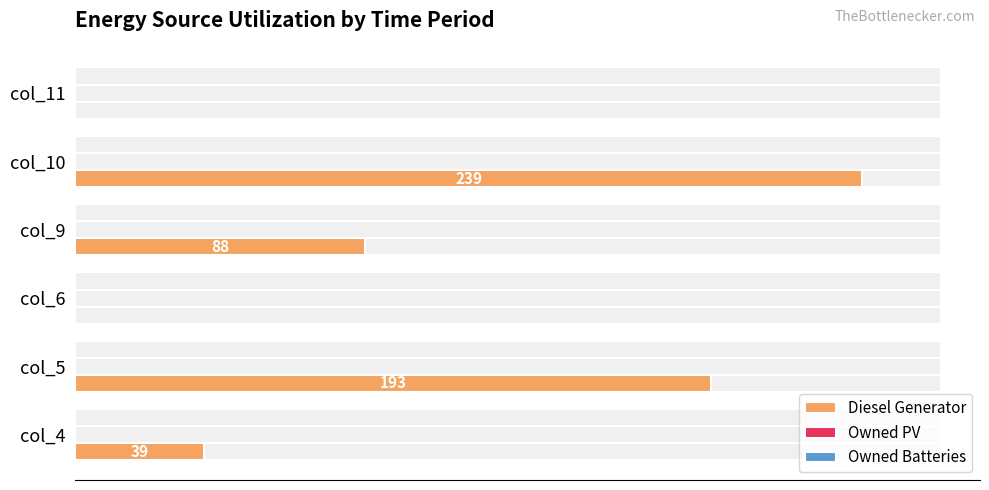

Count the number of data series in this chart.

3